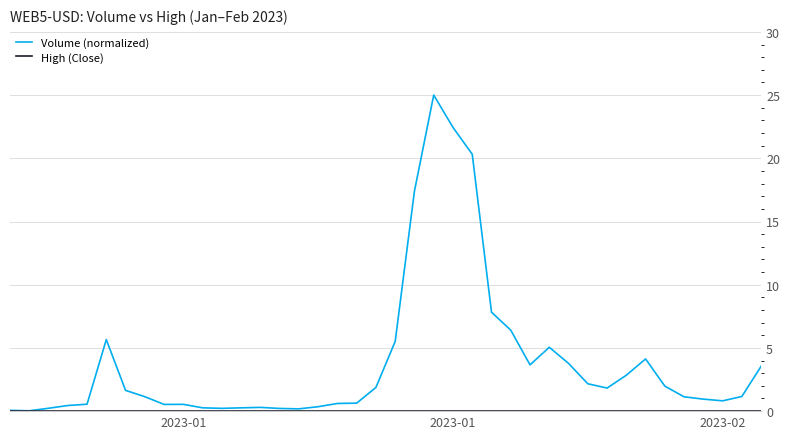

Does the chart have visible grid lines?

Yes